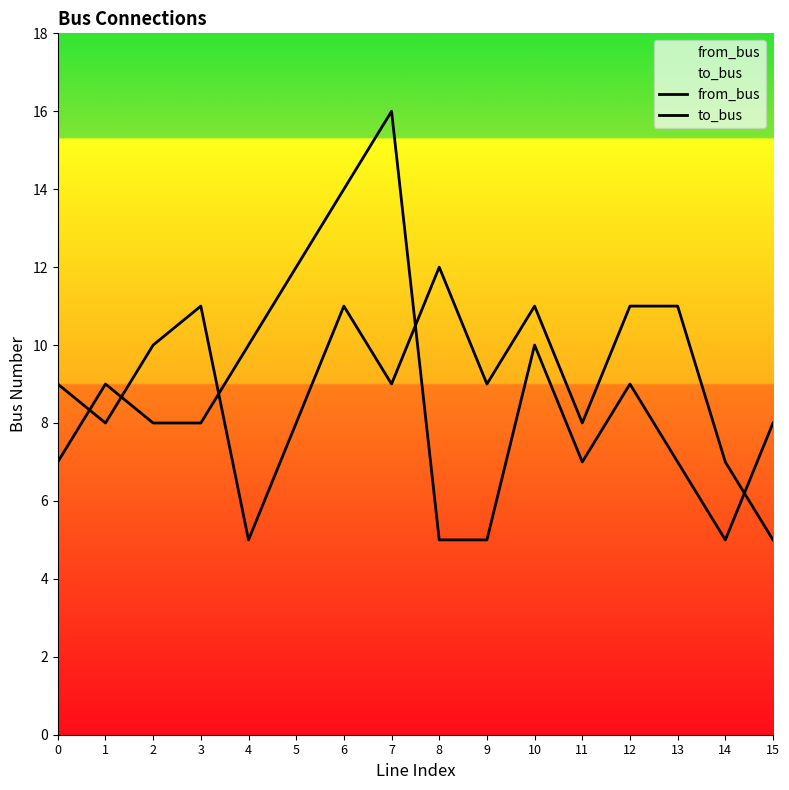

What is the spread (max minus min) of values at 13?

4